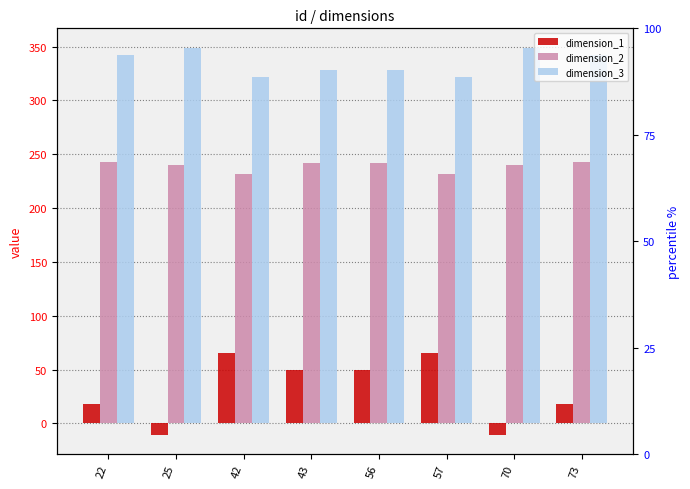

Are the bars horizontal?

No